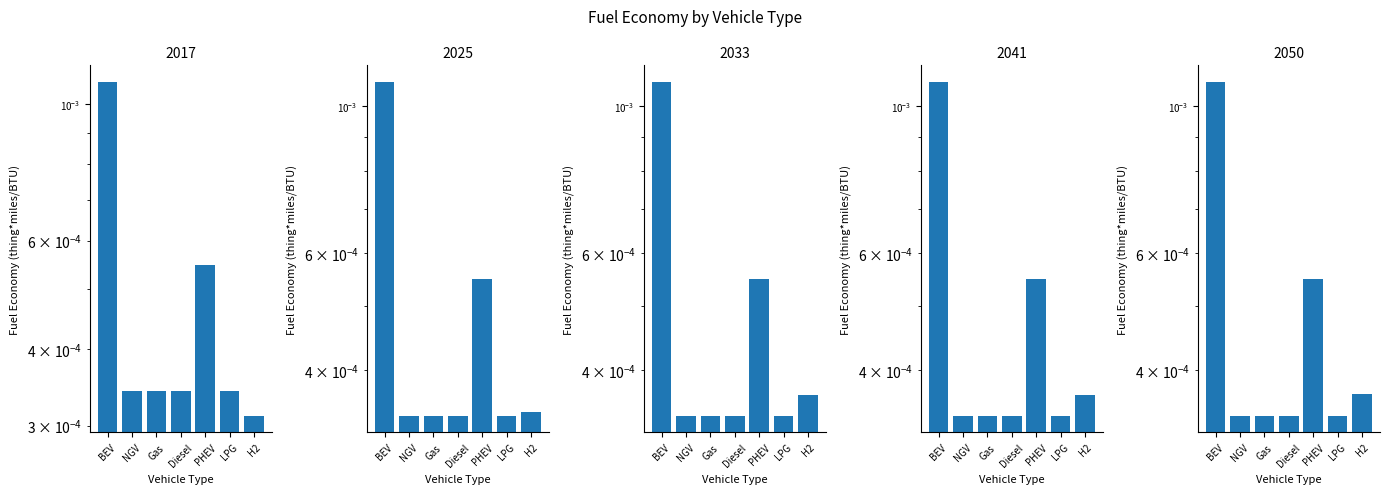

What are all the series names shown in the legend?

2017, 2025, 2033, 2041, 2050